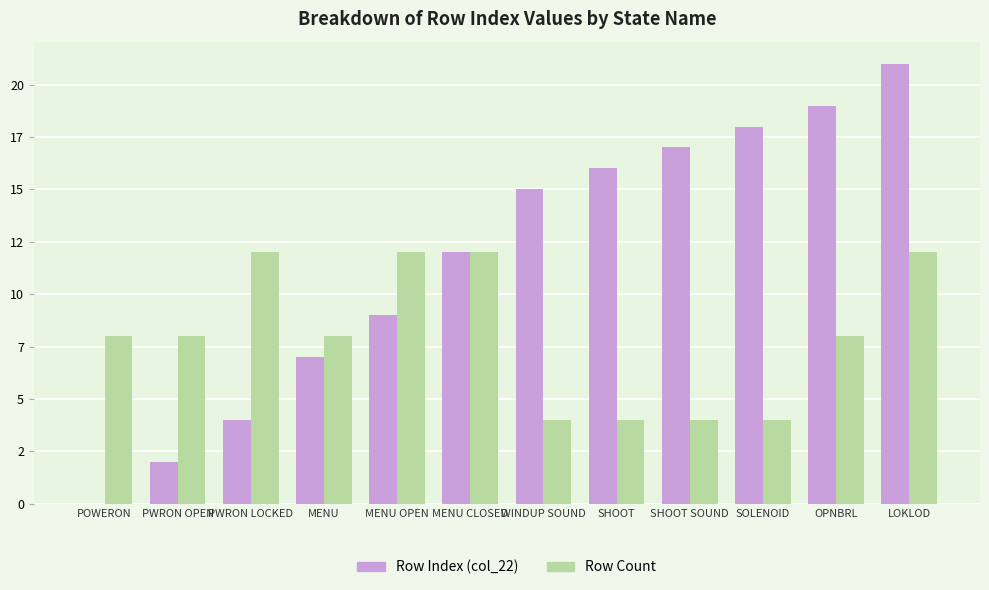

What is the total value across all series at MENU OPEN?

21